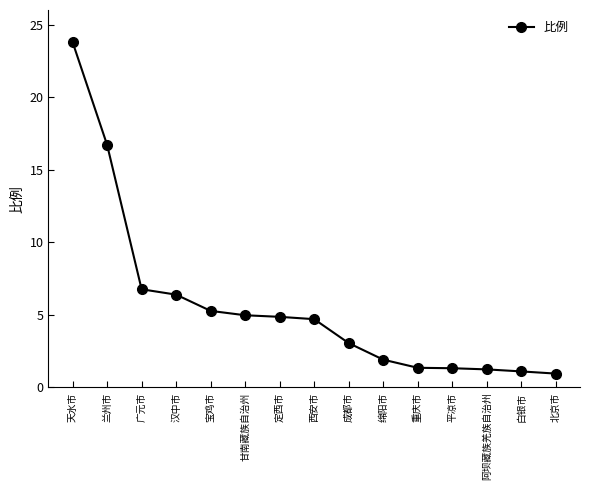

True or false: the data shows 1.2 at 阿坝藏族羌族自治州.

True